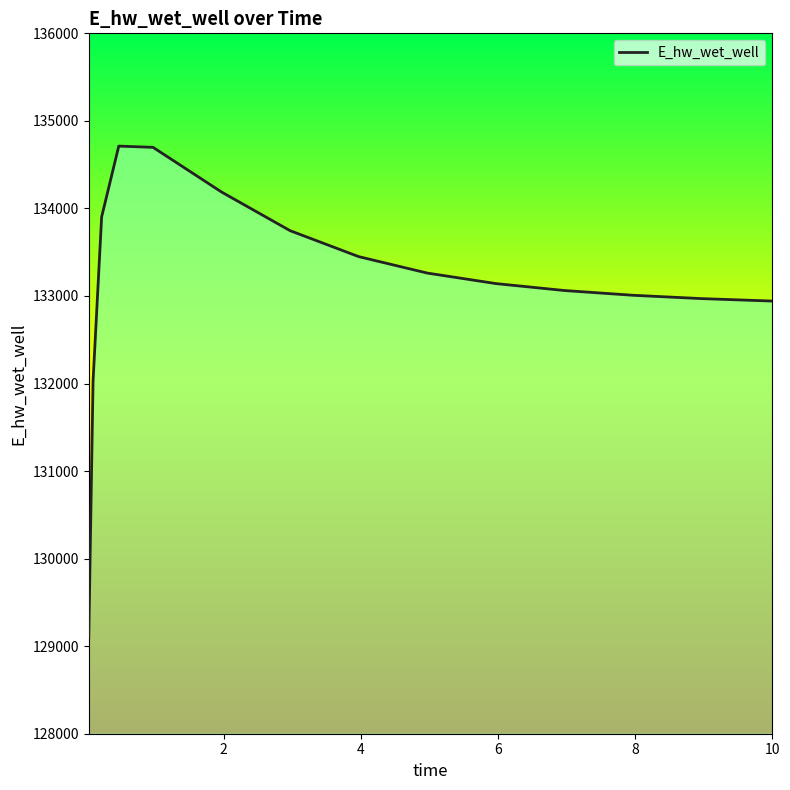

What is the smallest value displayed?

129101.6